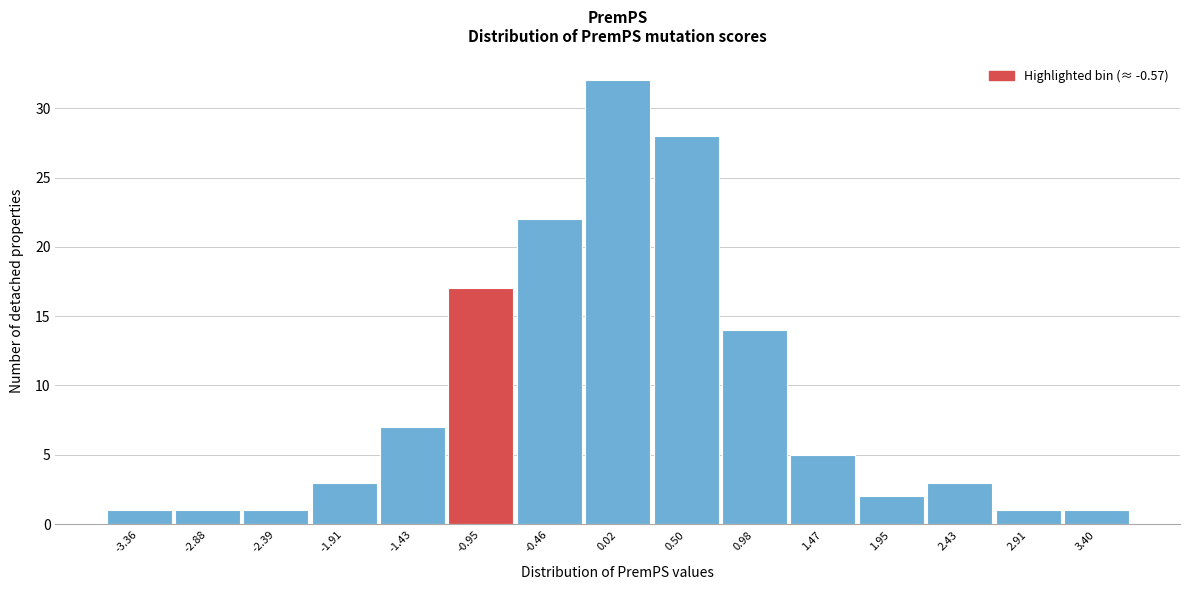

Reading right to left, extract all data points from this chart.

3.40=1	2.91=1	2.43=3	1.95=2	1.47=5	0.98=14	0.50=28	0.02=32	-0.46=22	-0.95=17	-1.43=7	-1.91=3	-2.39=1	-2.88=1	-3.36=1